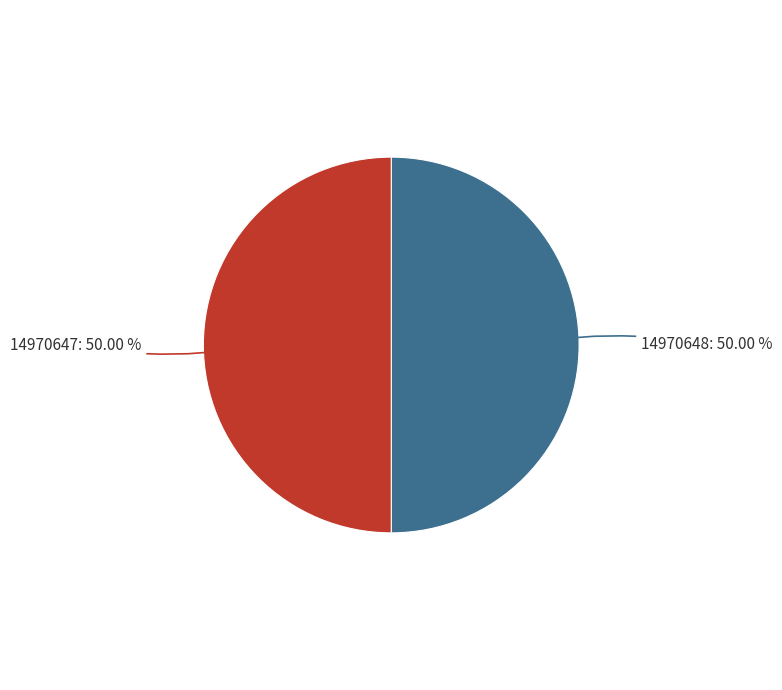

How much of the chart is everything except 14970647?

50.0%